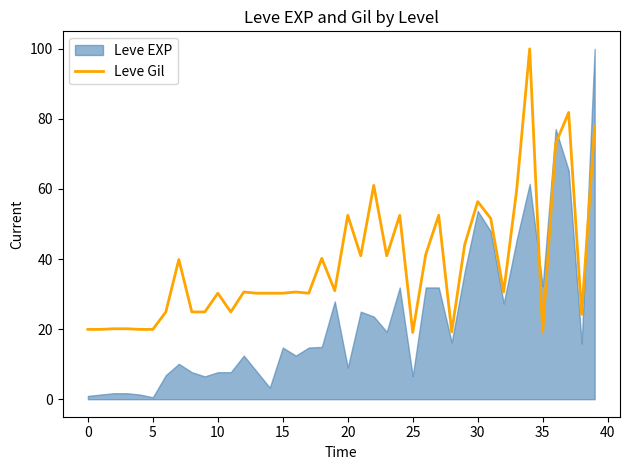

What is the maximum value for Leve Gil?

100.0